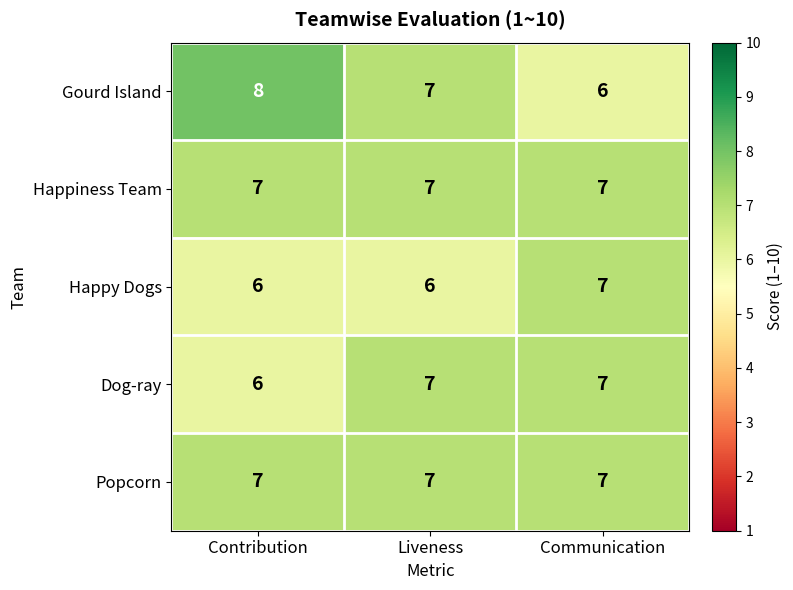

Which series has the largest range (max minus min)?

Gourd Island